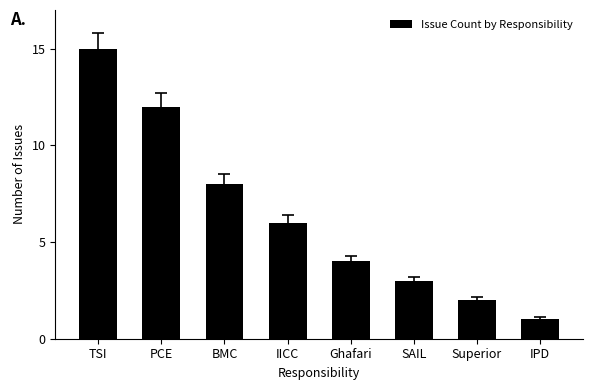

Where is the data nearest to the value 8?

BMC